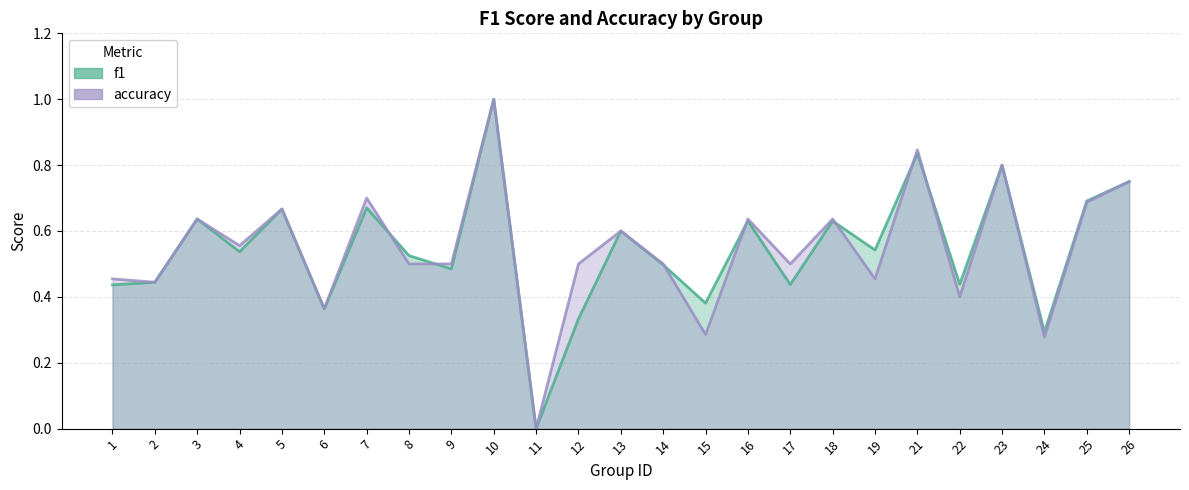

The accuracy series shows 0.7 at 5. True or false?

True